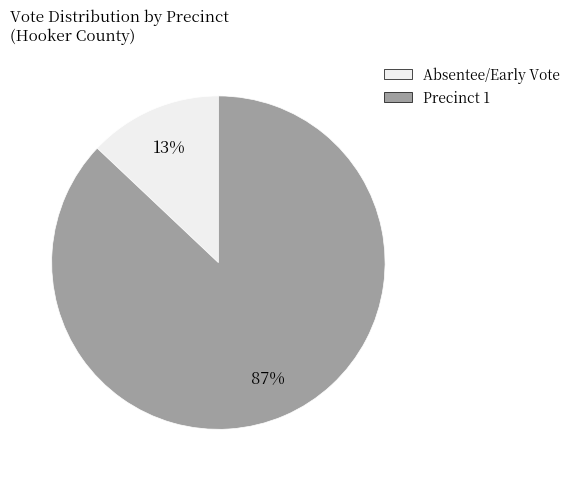

Does any single category account for the majority?

Yes